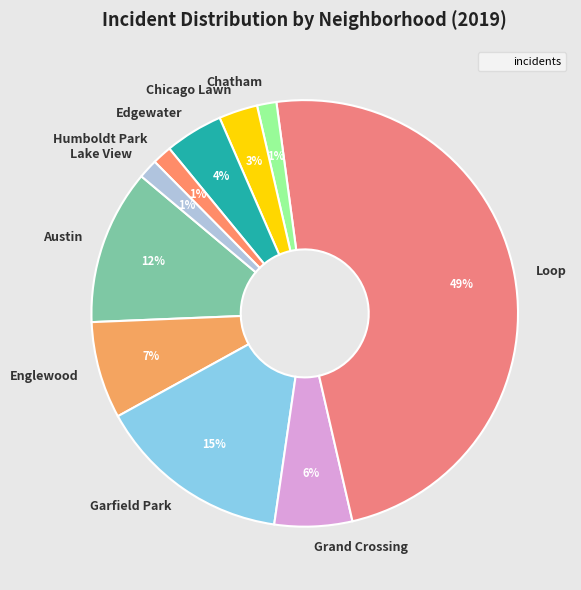

Which has a higher value, Garfield Park or Loop?

Loop